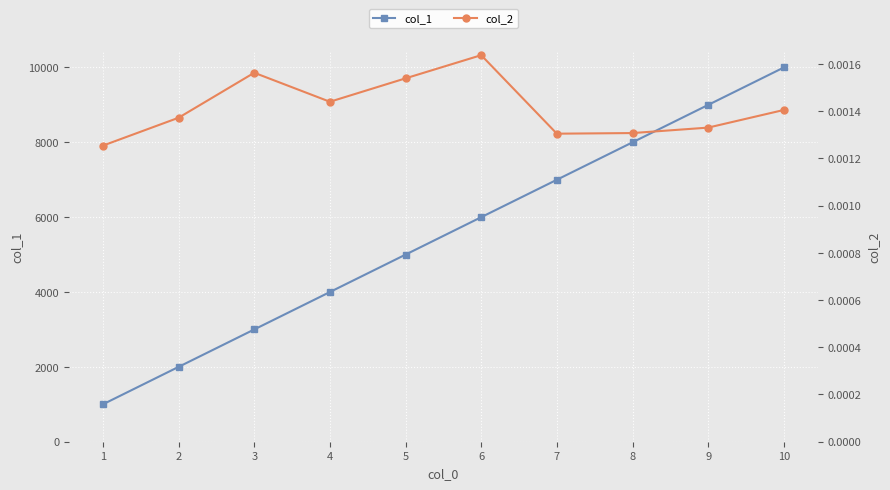

Which series has the largest range (max minus min)?

col_1